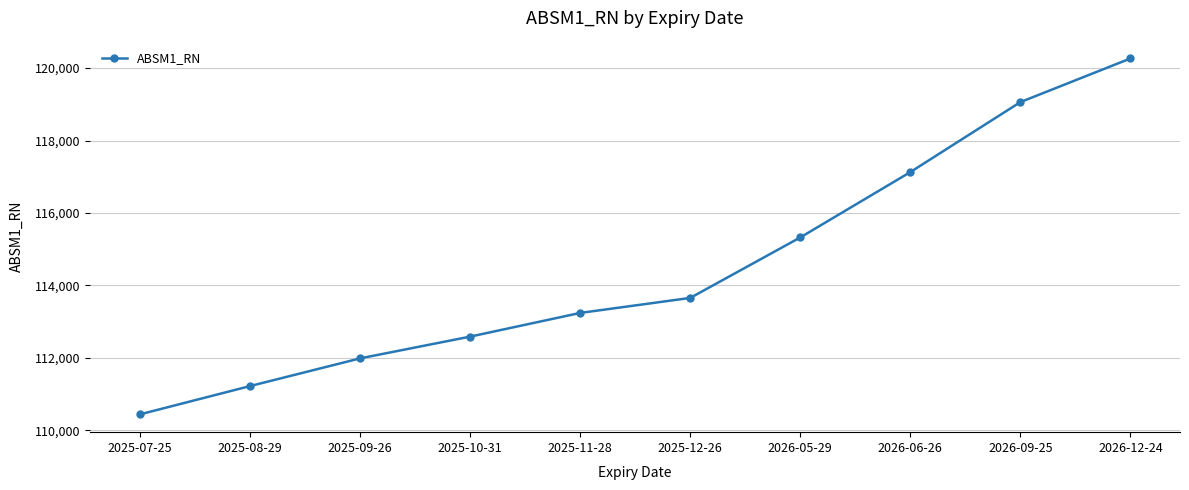

At which category does the chart reach its minimum across all series?

2025-07-25